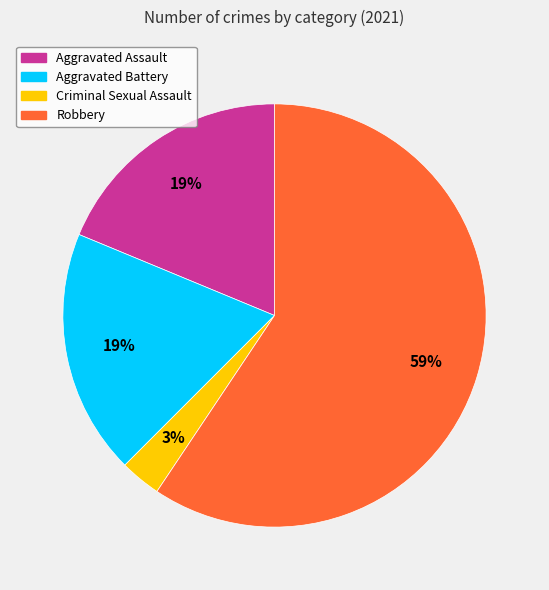

Between Criminal Sexual Assault and Aggravated Battery, which is larger?

Aggravated Battery